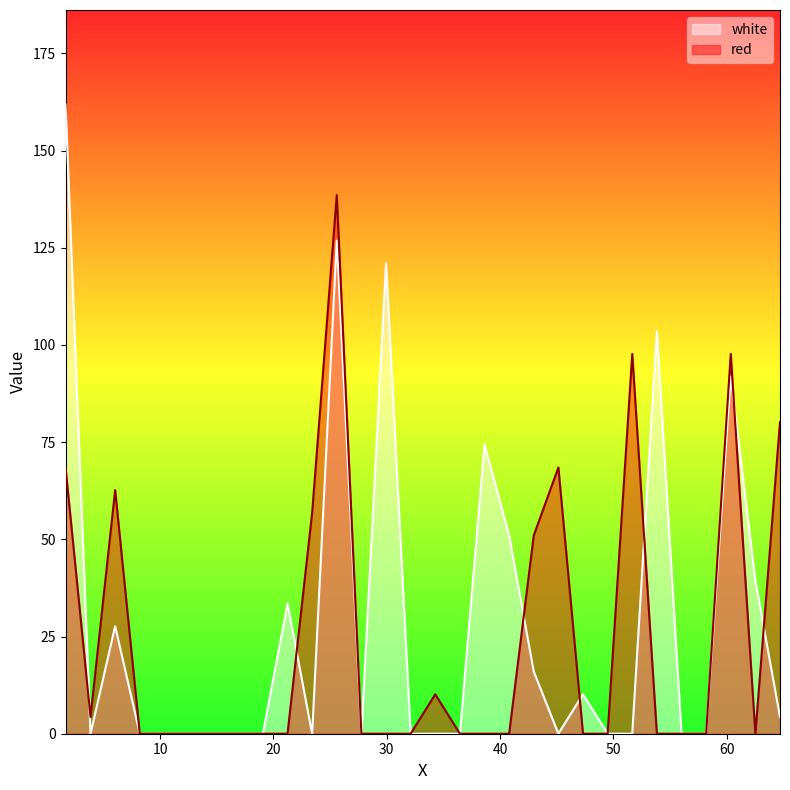

Reading left to right, transcribe all the data shown in this chart.

red: 68.5	4.3	62.7	0.0	0.0	0.0	0.0	0.0	0.0	0.0	56.8	138.5	0.0	0.0	0.0	10.1	0.0	0.0	0.0	51.0	68.5	0.0	0.0	97.7	0.0	0.0	0.0	97.7	0.0	80.2
white: 161.9	0.0	27.7	0.0	0.0	0.0	0.0	0.0	0.0	33.5	0.0	126.9	0.0	121.0	0.0	0.0	0.0	74.3	51.0	16.0	0.0	10.1	0.0	0.0	103.5	0.0	0.0	91.8	39.3	4.3